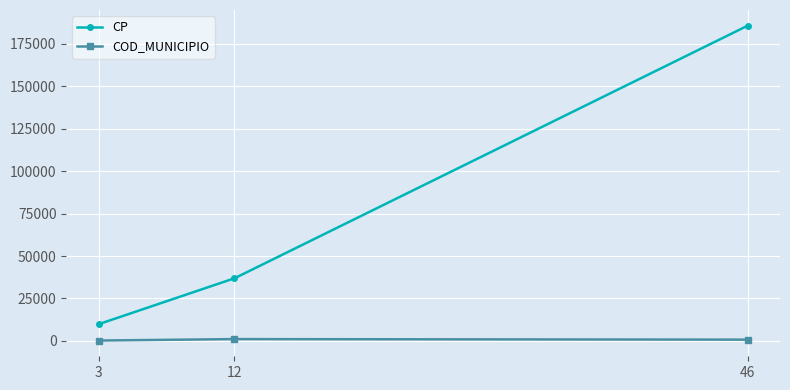

Which series changed the most between 12 and 46?

CP